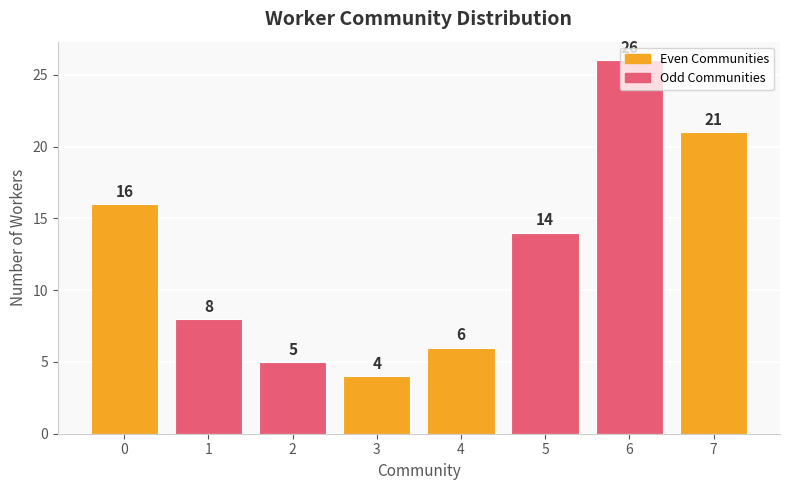

How many series are shown in this chart?

1